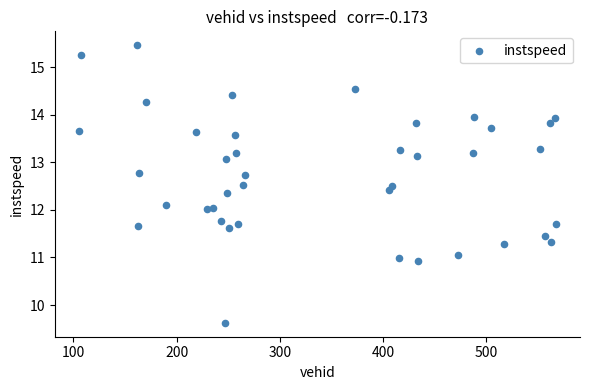

What is the range of Y values (max minus min)?

5.8